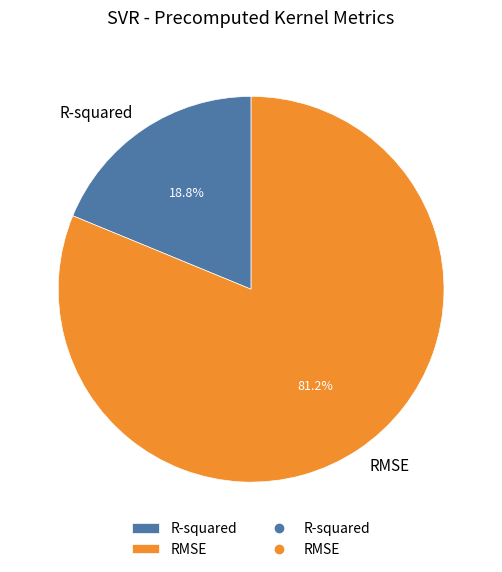

How much of the chart is everything except R-squared?

81.2%